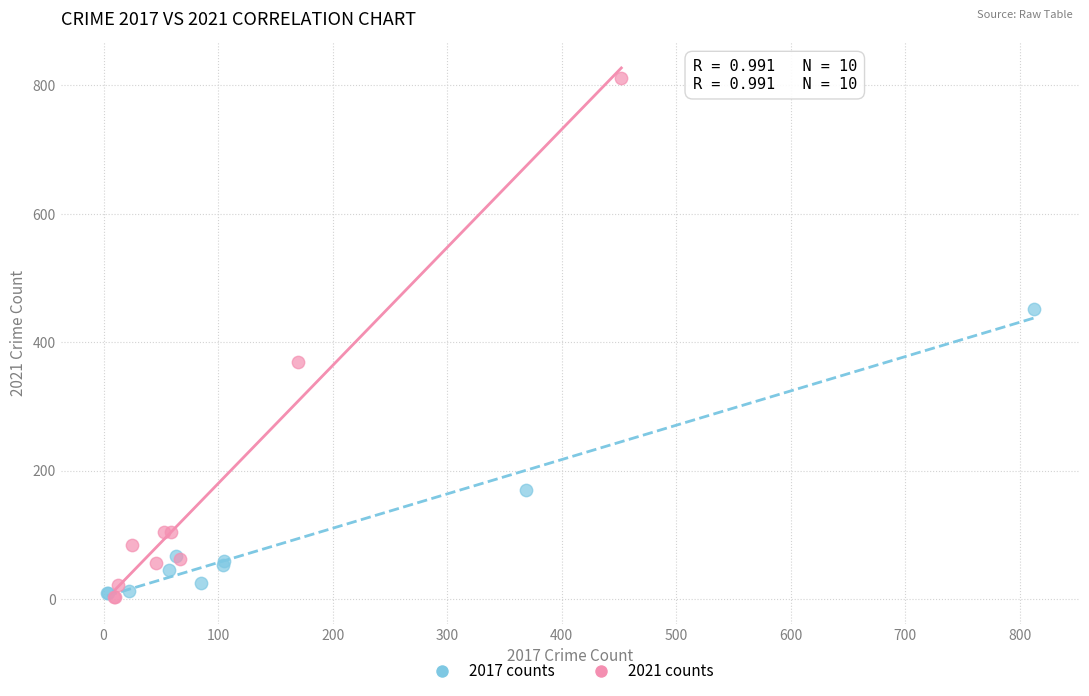

Which series has the widest spread of Y values?

2021 counts